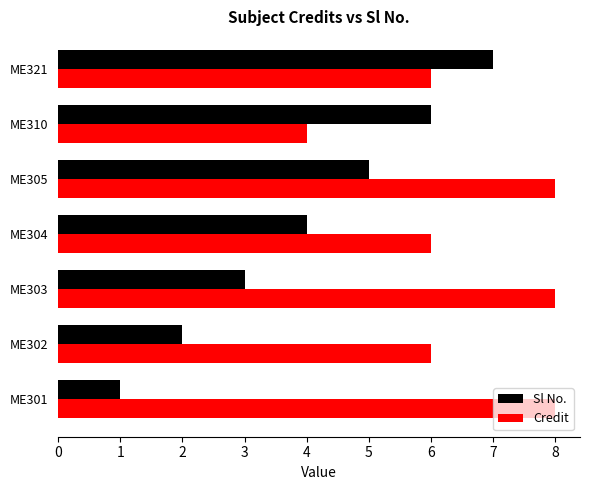

What is the spread (max minus min) of values at ME303?

5